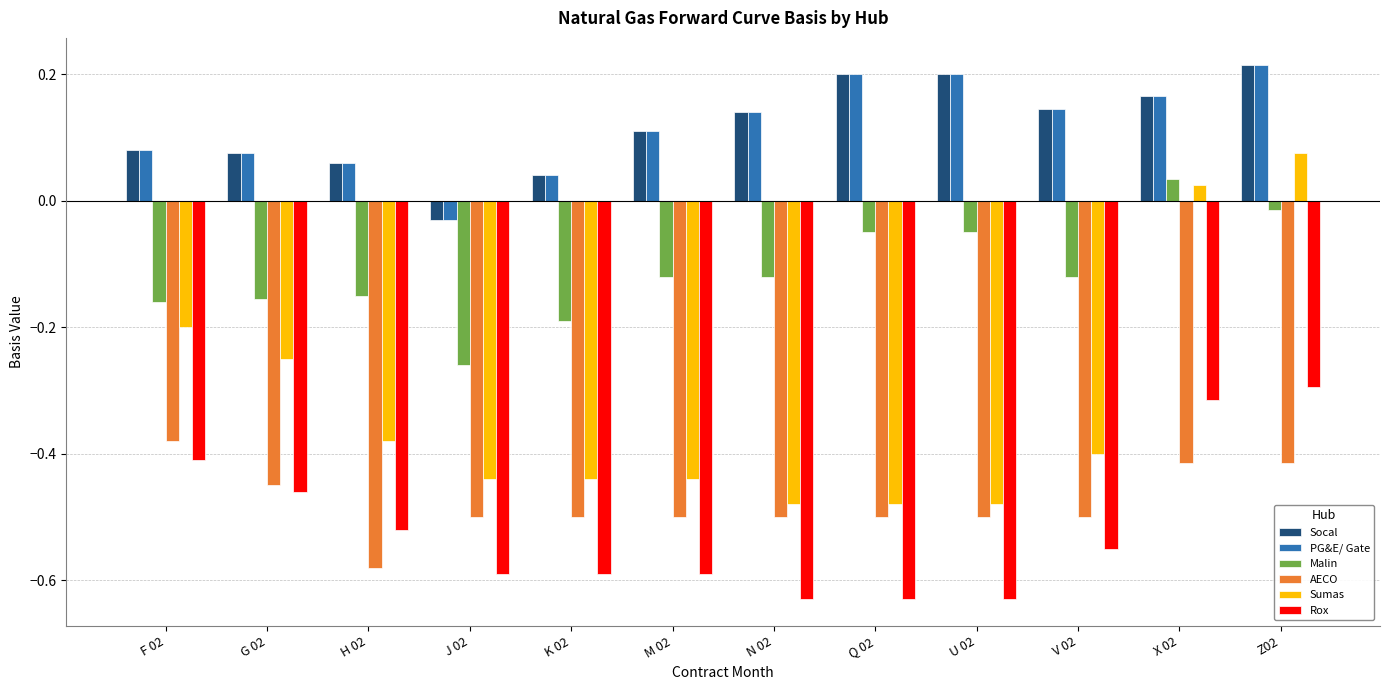

At which label is AECO closest to 0?

F 02